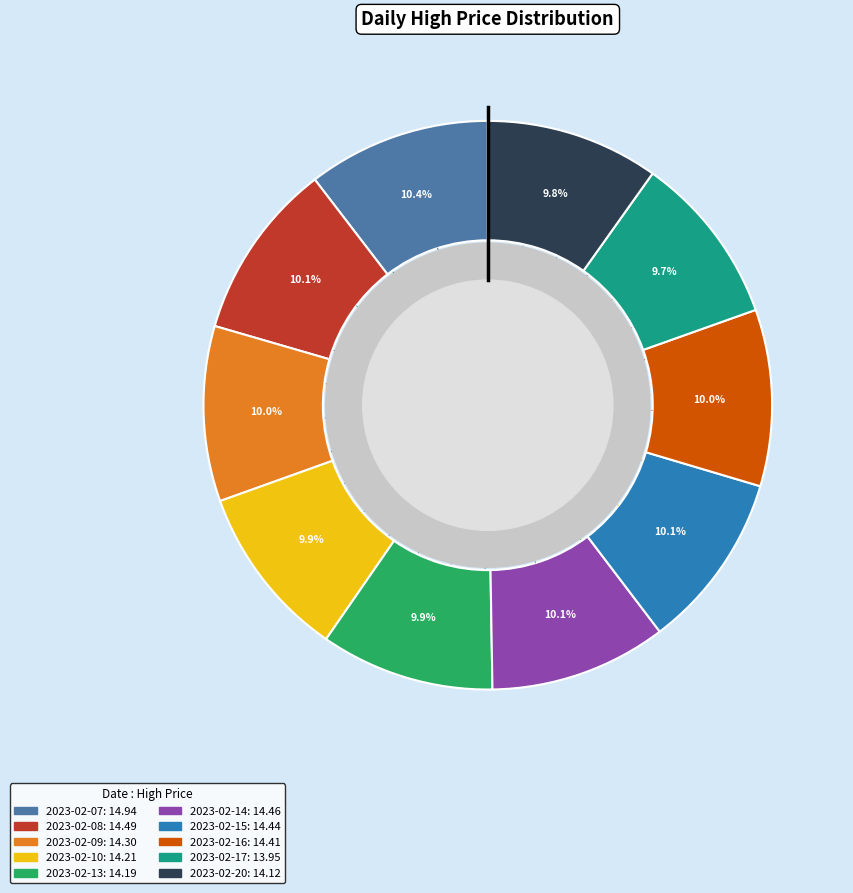

How many slices are in this pie chart?

10